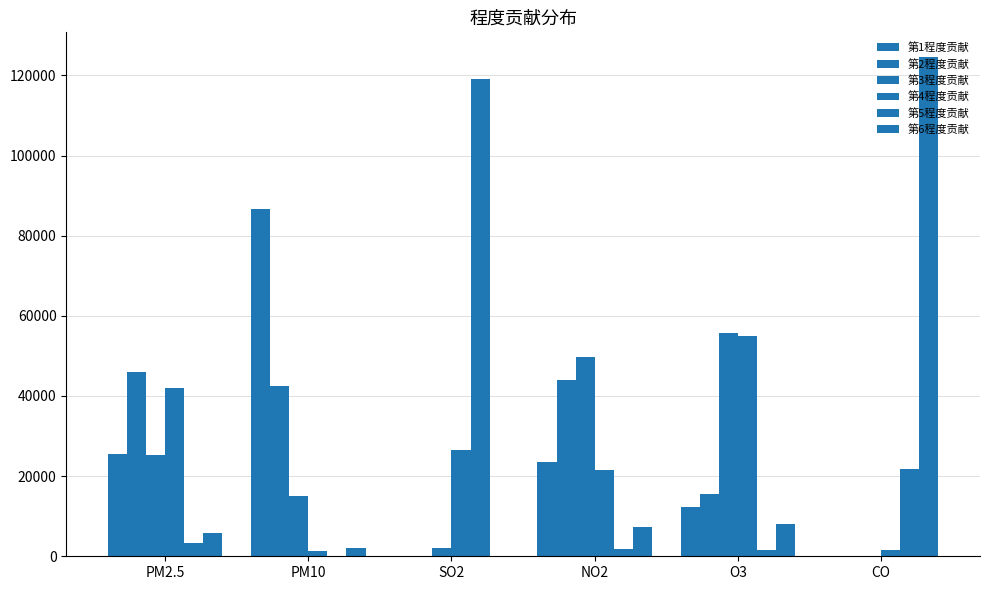

Reading right to left, what are all the values shown in this chart?

第1程度贡献: 0	12204	23468	2	86752	25441
第2程度贡献: 0	15496	43934	32	42371	46034
第3程度贡献: 9	55663	49779	2107	15121	25188
第4程度贡献: 1516	54960	21483	26489	1424	41995
第5程度贡献: 21835	1594	1801	119129	180	3328
第6程度贡献: 124507	7950	7402	108	2019	5881